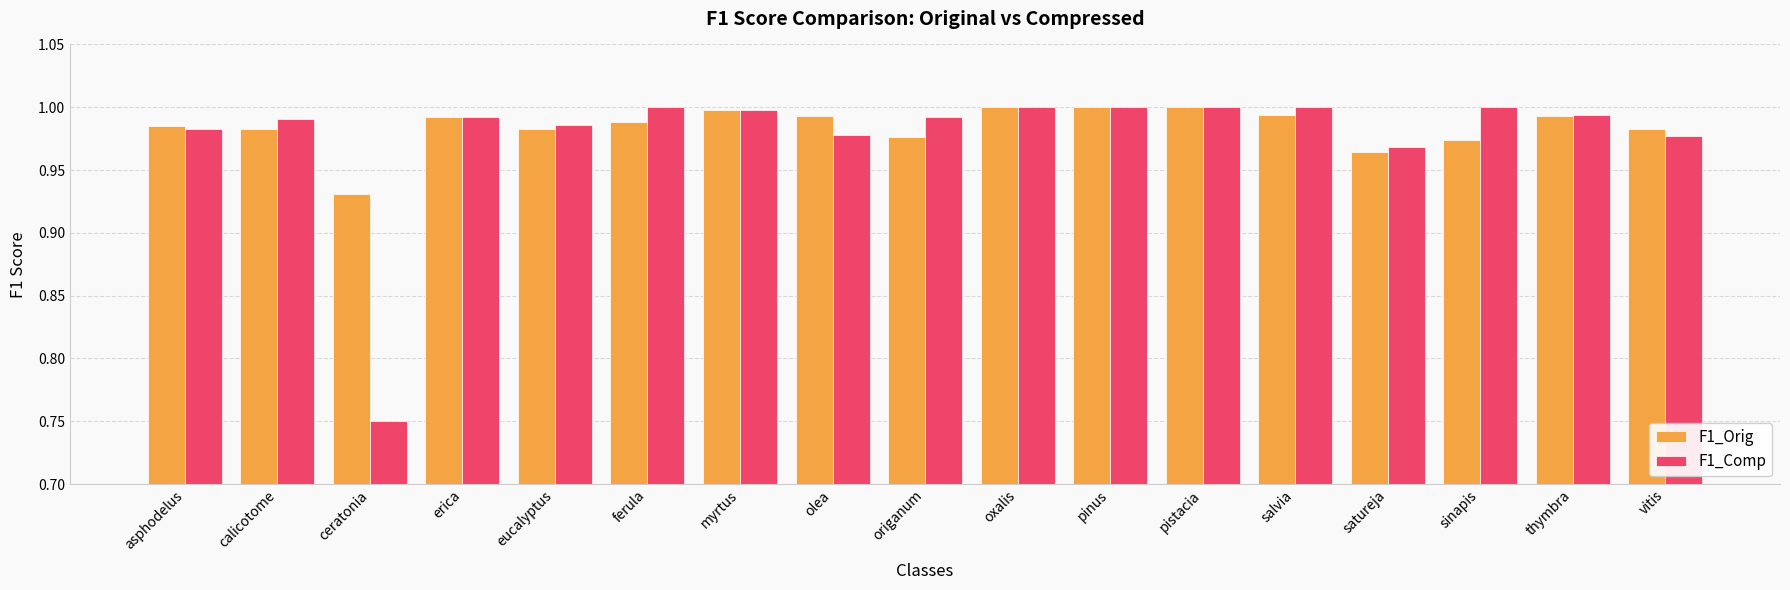

At which label is F1_Orig closest to 0?

ceratonia